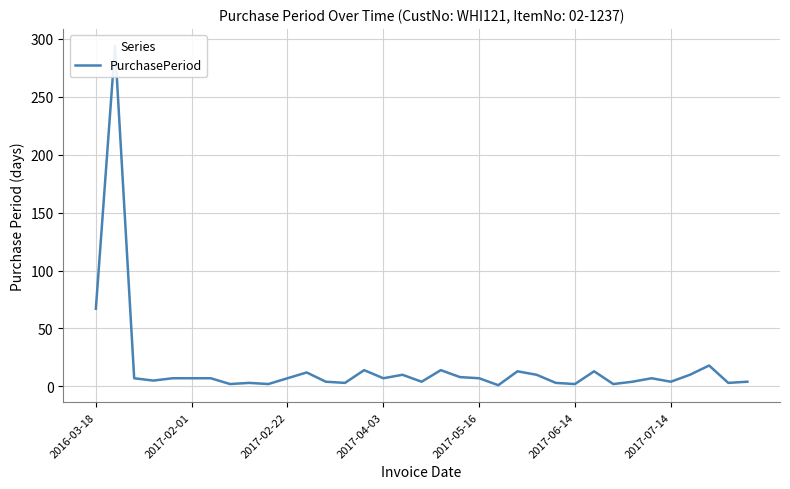

Rank the categories by value from lowest to highest.

21, 7, 9, 25, 27, 8, 13, 24, 33, 12, 17, 28, 30, 34, 2017-04-03, 2017-02-22, 2017-05-16, 2017-06-14, 2017-07-14, 10, 15, 20, 29, 19, 16, 23, 31, 11, 22, 26, 14, 18, 32, 2016-03-18, 2017-02-01